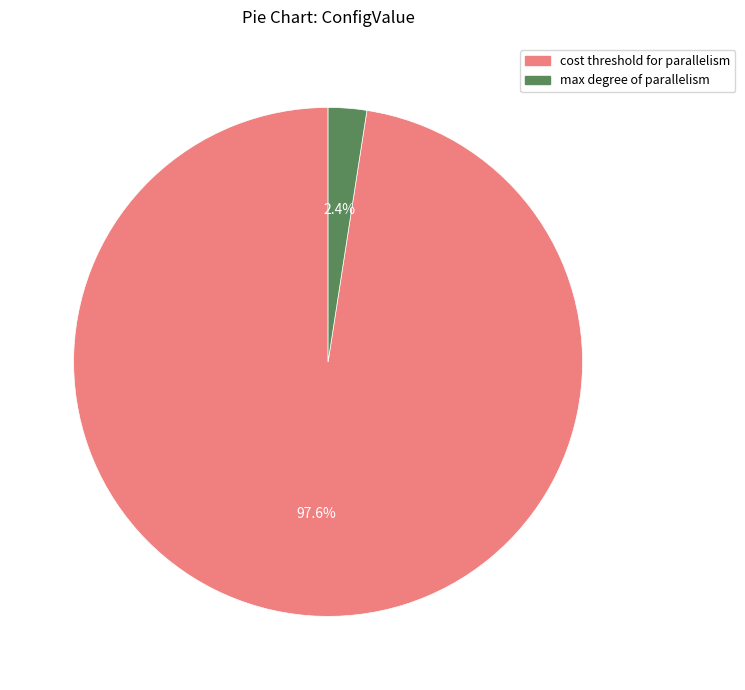

Is there a majority slice in this chart?

Yes